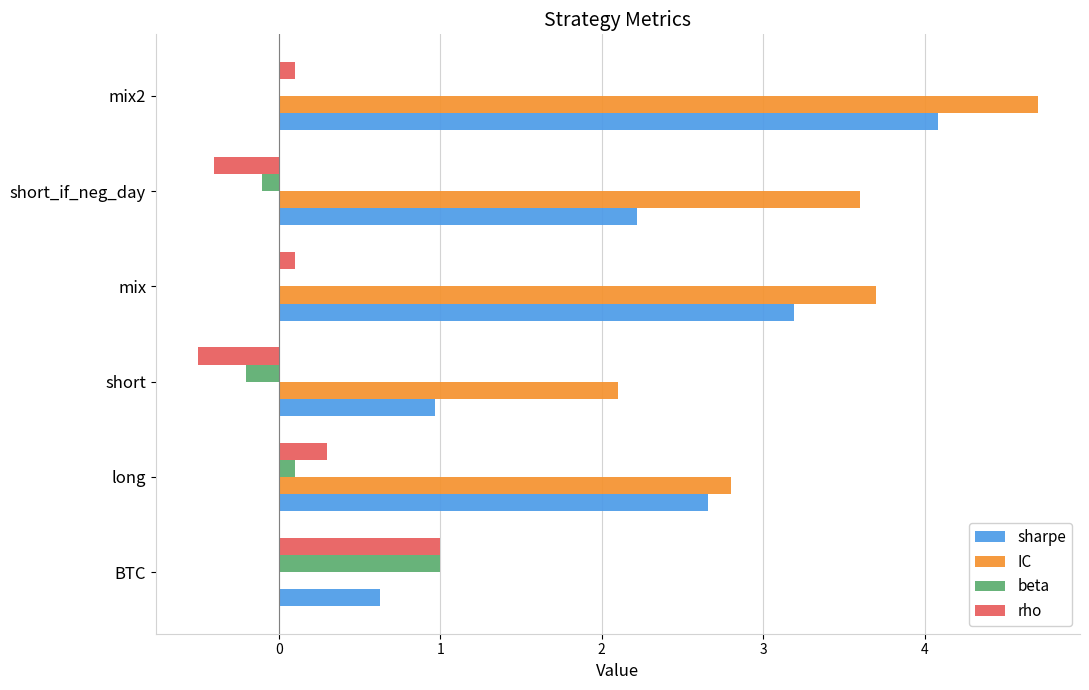

Is the value of rho at long greater than the value of beta at BTC?

No